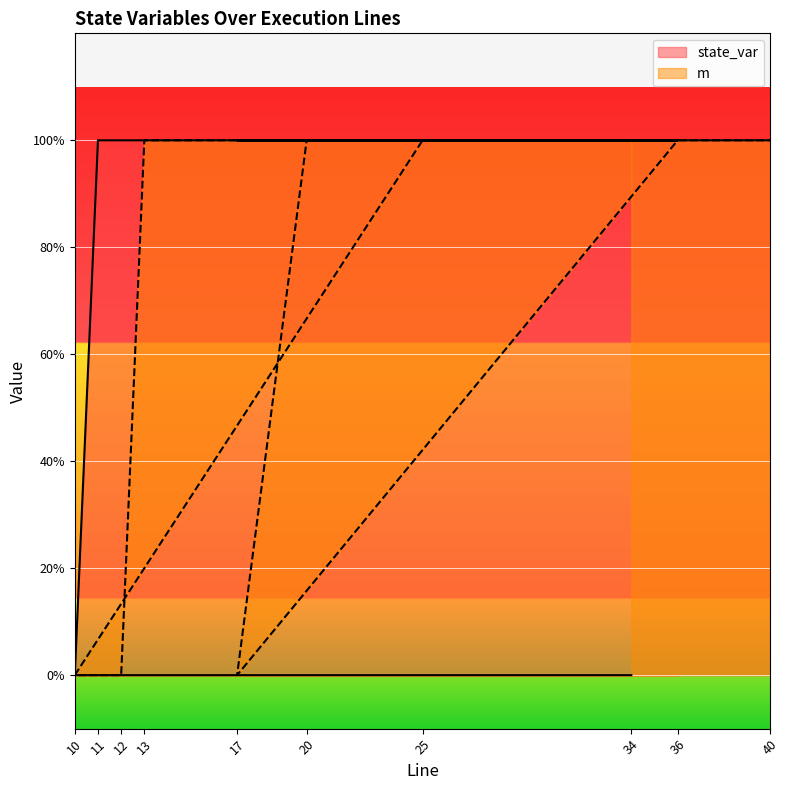

True or false: m and state_var cross at least once.

False